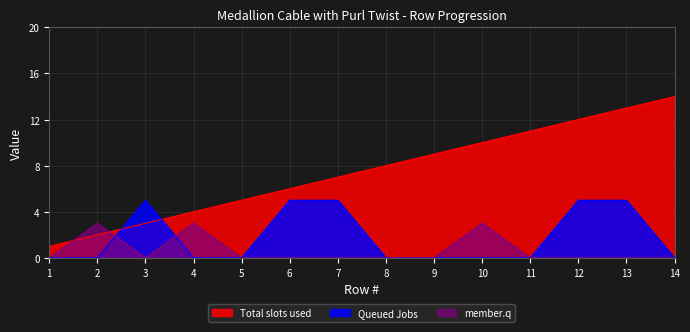

How many categories are shown in the chart?

14